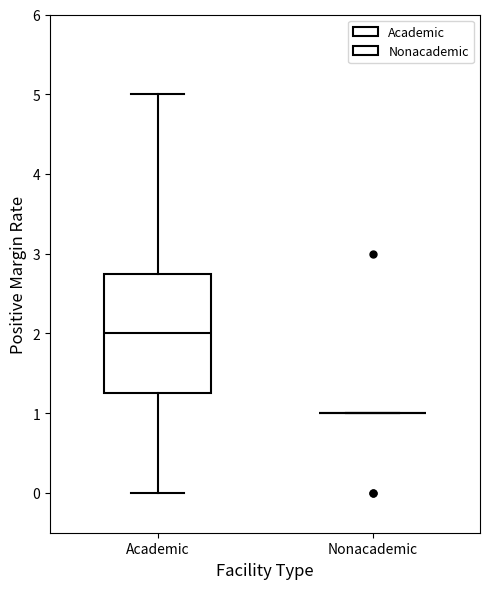

Where is the upper edge of the box for Academic on the y-axis? The values are not printed on the chart, so give them approximately, as read against the axis.

2.8